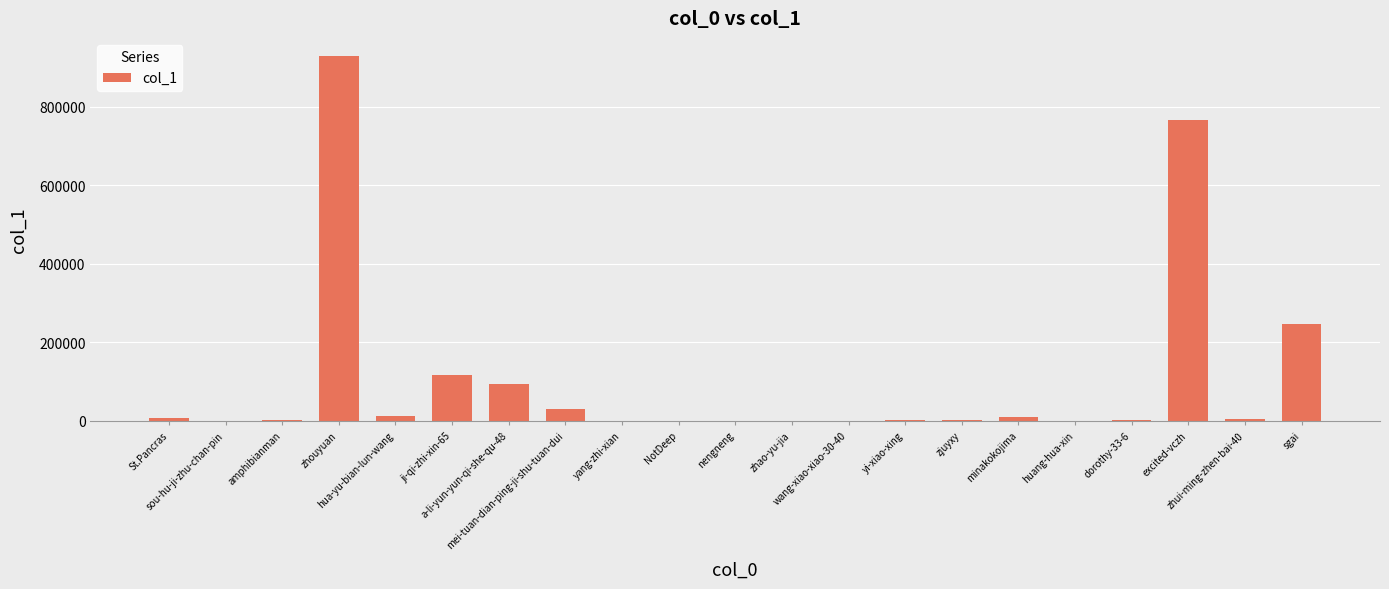

What is the sum of all values?

2223210